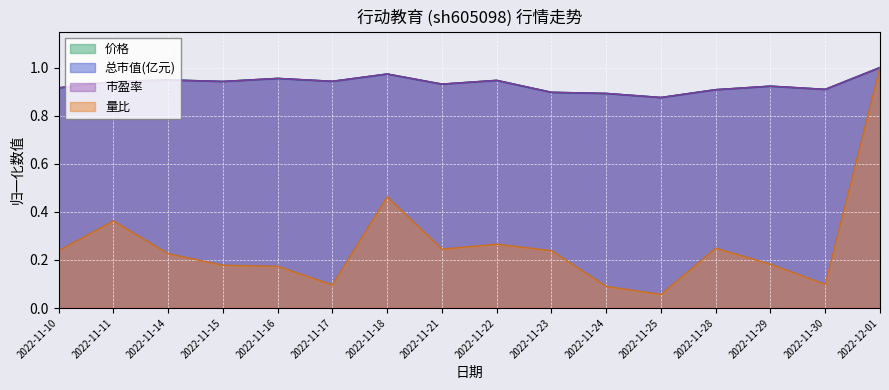

Between 2022-11-16 and 2022-11-22, which is larger?

2022-11-16